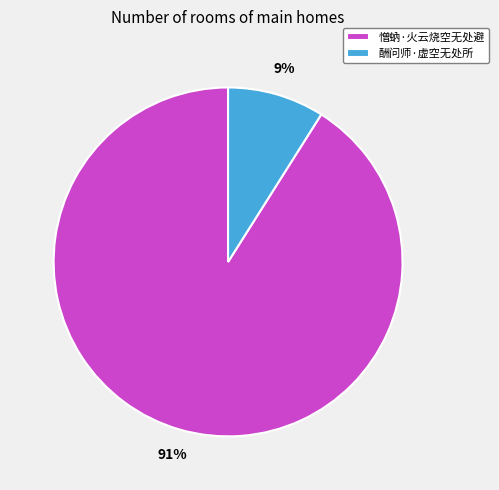

How many segments does this pie chart have?

2